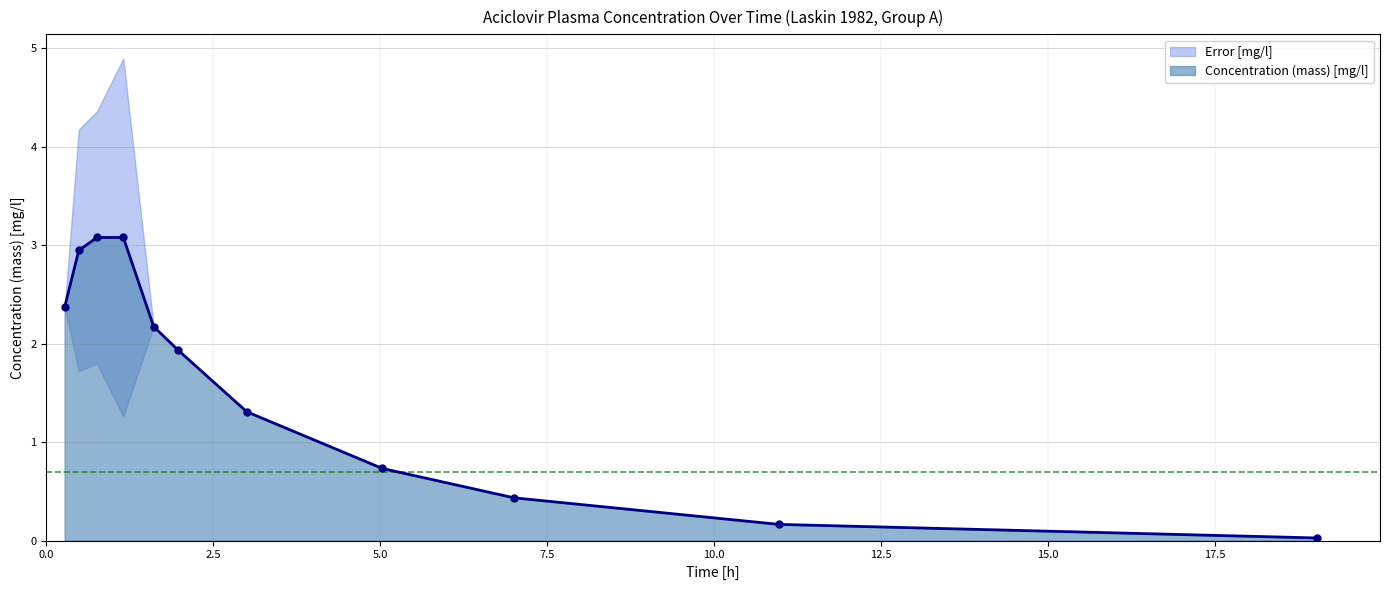

Rank the categories by value from highest to lowest.

0.7575758, 1.151515, 0.4848485, 0.2727273, 1.606061, 1.969697, 3.0, 5.030303, 7.0, 10.9697, 19.0303